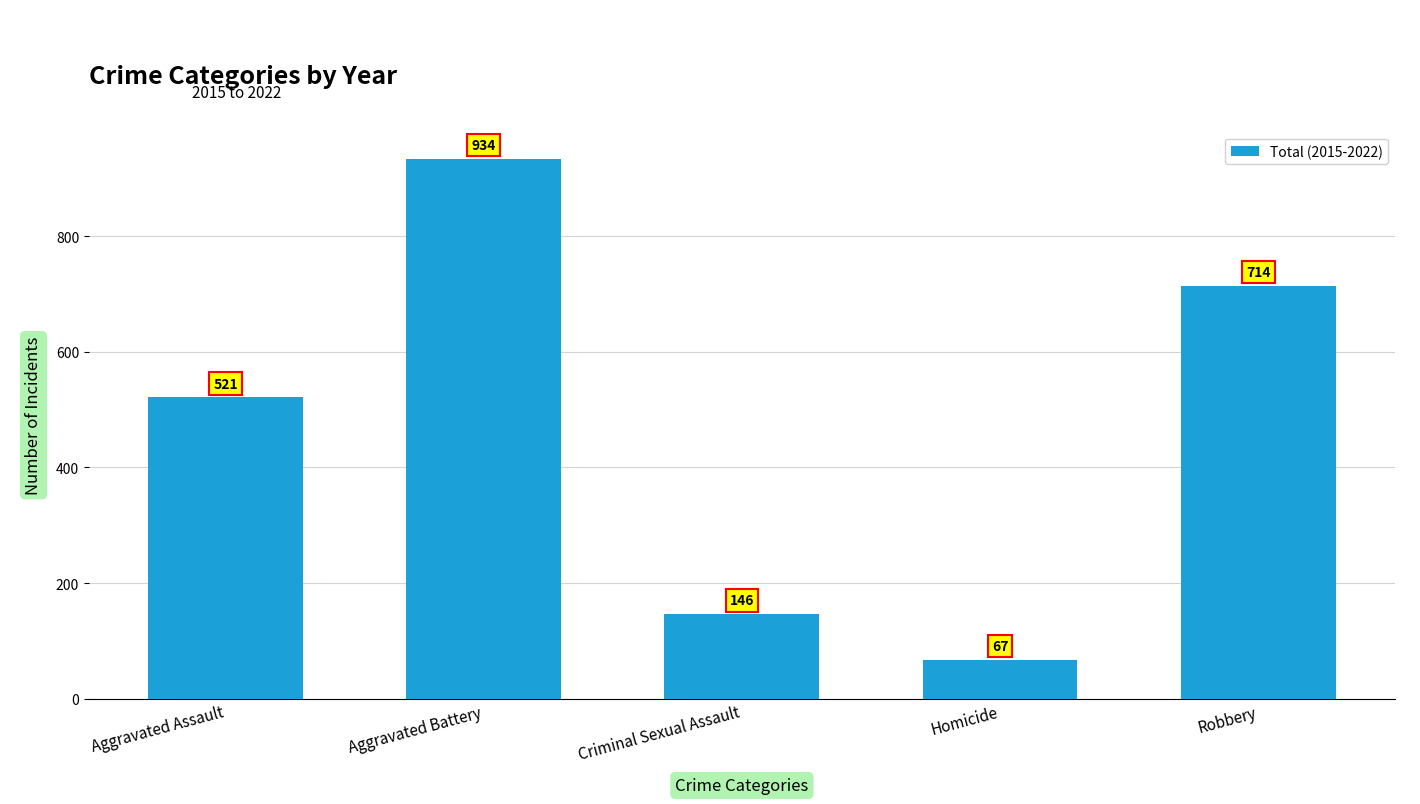

List the labels in order of value, largest first.

Aggravated Battery, Robbery, Aggravated Assault, Criminal Sexual Assault, Homicide